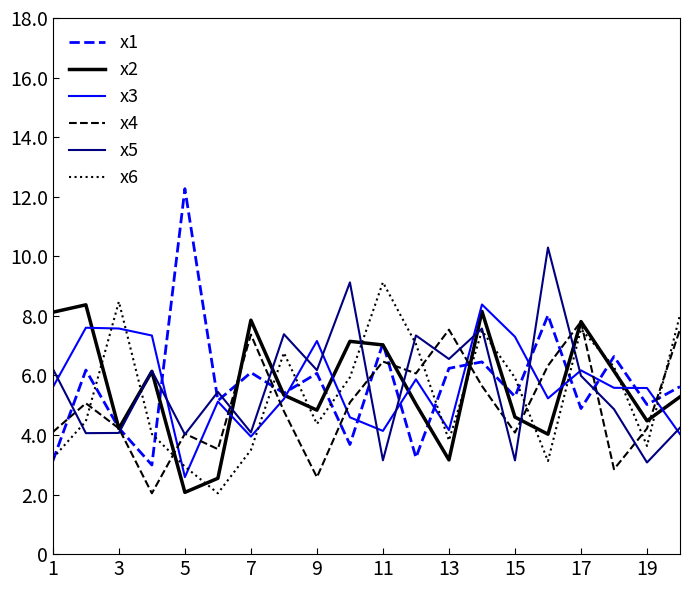

What are all the series names shown in the legend?

x1, x2, x3, x4, x5, x6